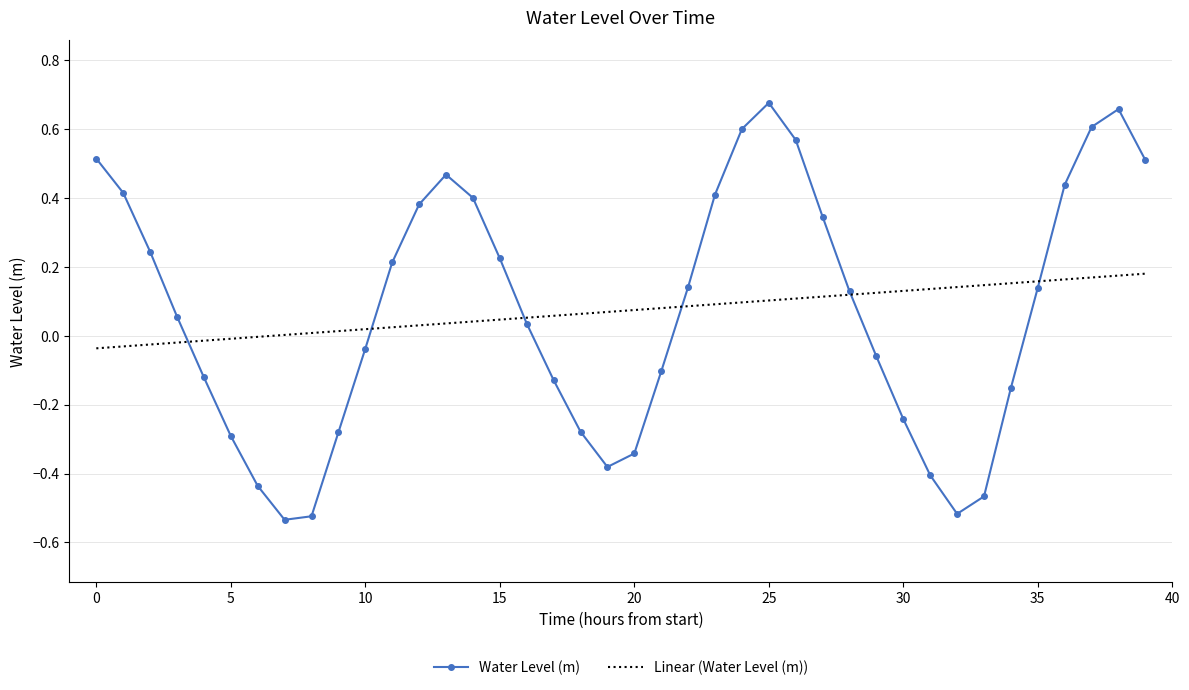

Which series ends up on top after the final intersection of Water Level (m) and Linear (Water Level (m))?

Water Level (m)